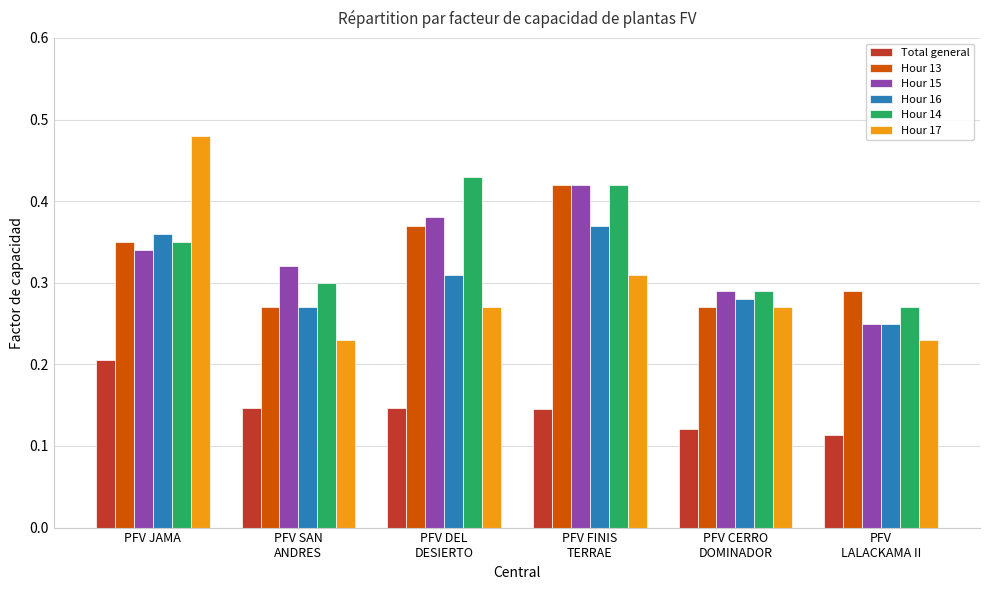

Count the Hour 15 values in the range 0 to 1.

6